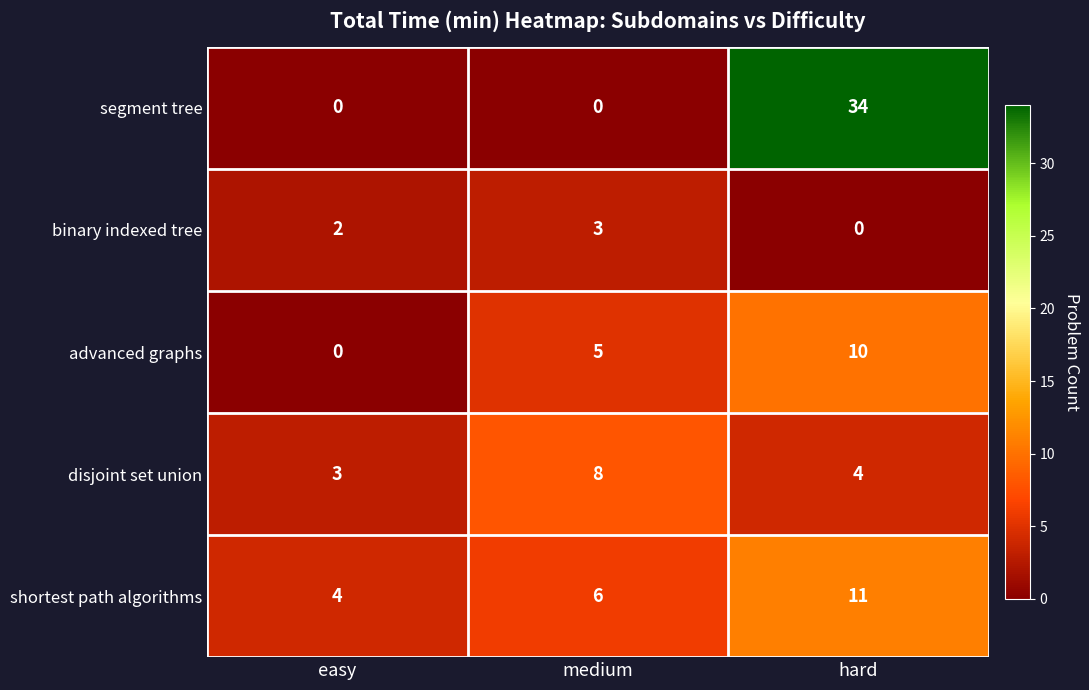

What is the difference between the maximum and minimum values in the binary indexed tree series?

3